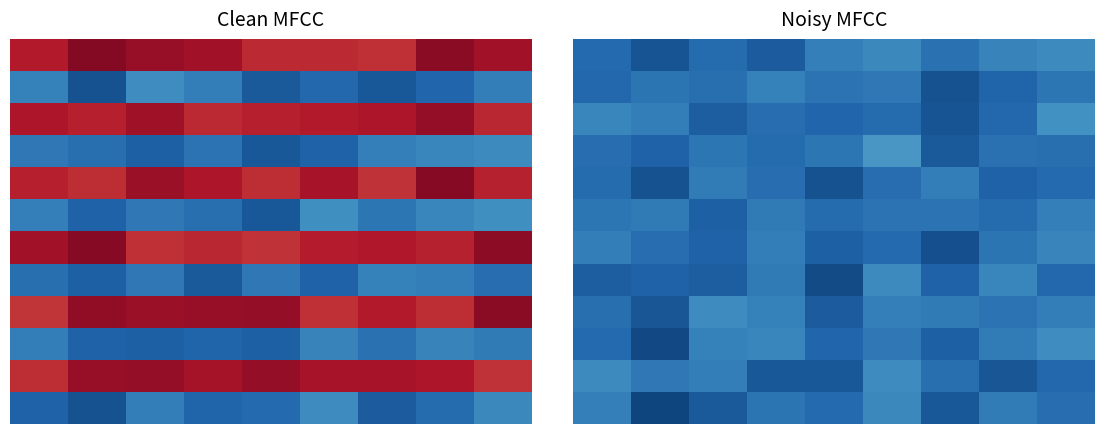

How many data points does each series have?

9